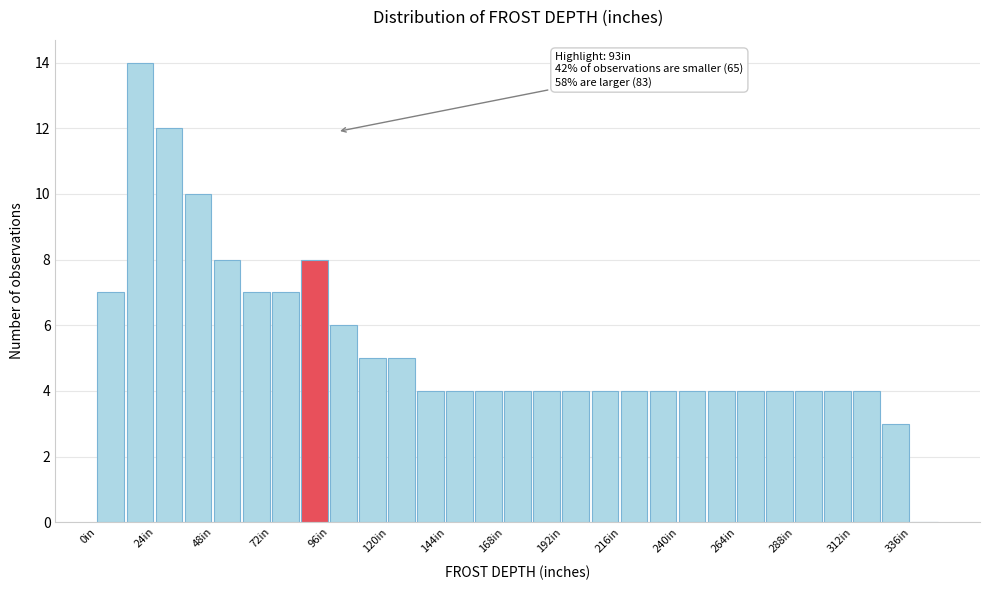

Read against the x-axis, roughly where is the centre of the tallest bar?

20